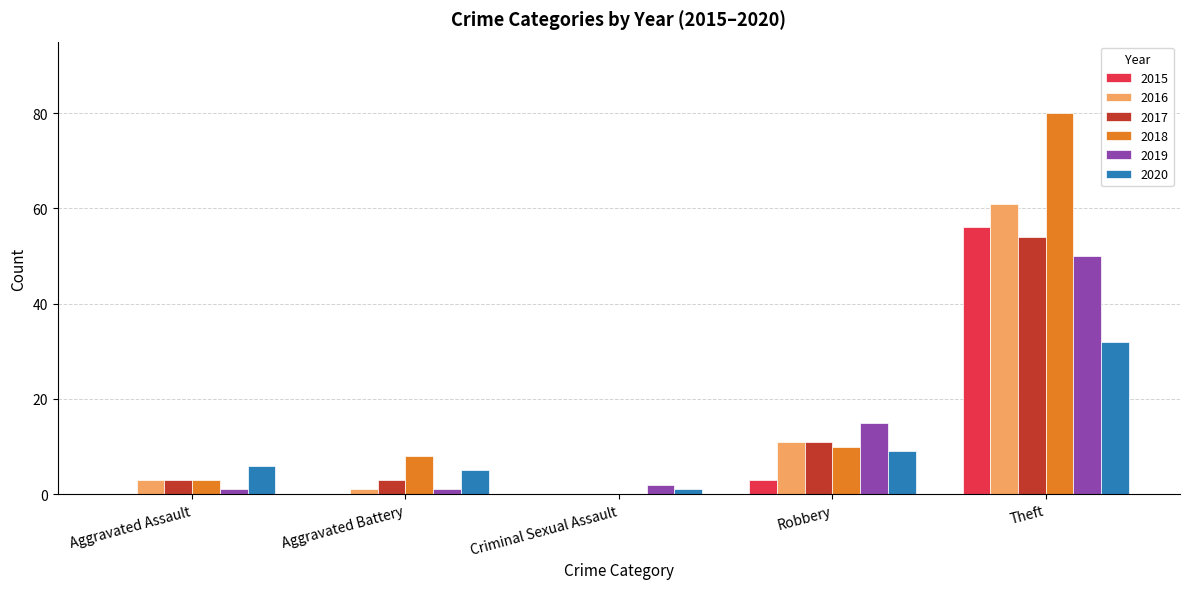

What is the highest value of the 2018 series?

80